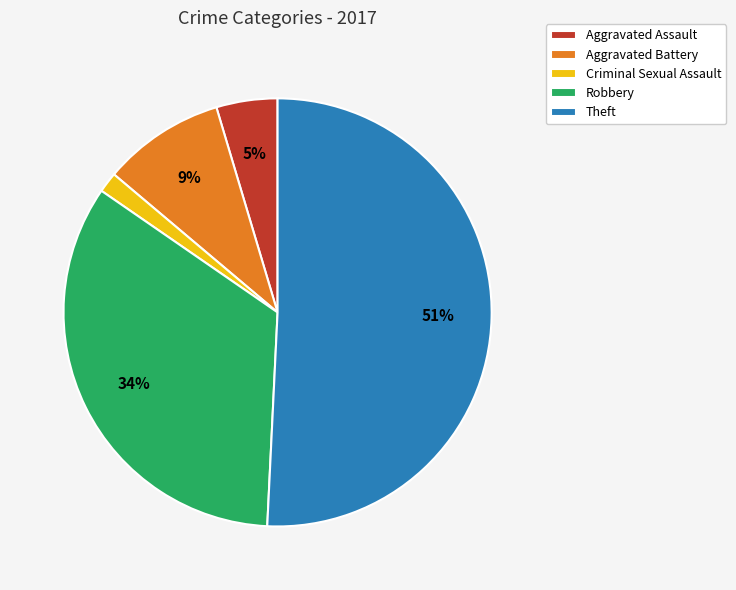

Is it true that Criminal Sexual Assault is 2% of the pie?

True